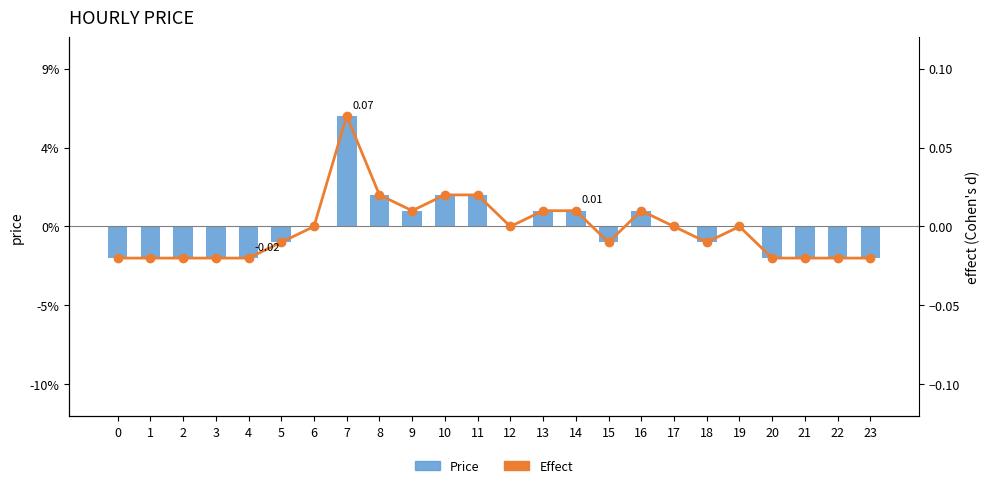

How many data points in Effect (line) are above 0?

8